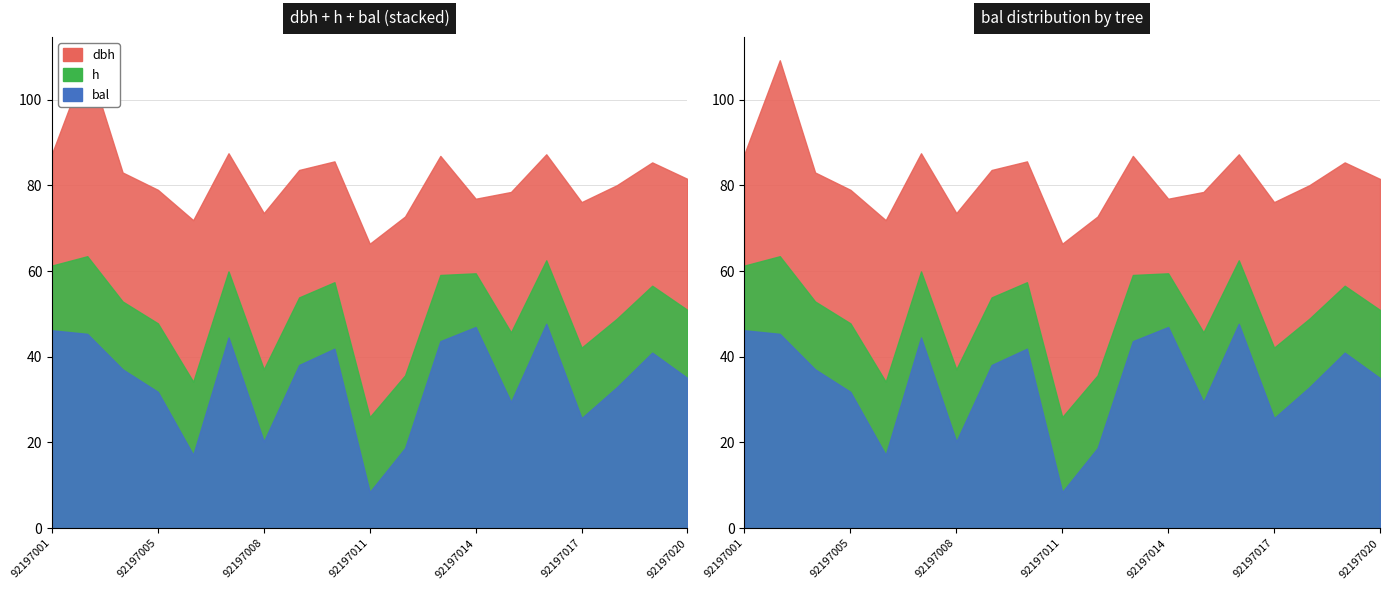

True or false: dbh has a value of 24.7 at 92197016.

True